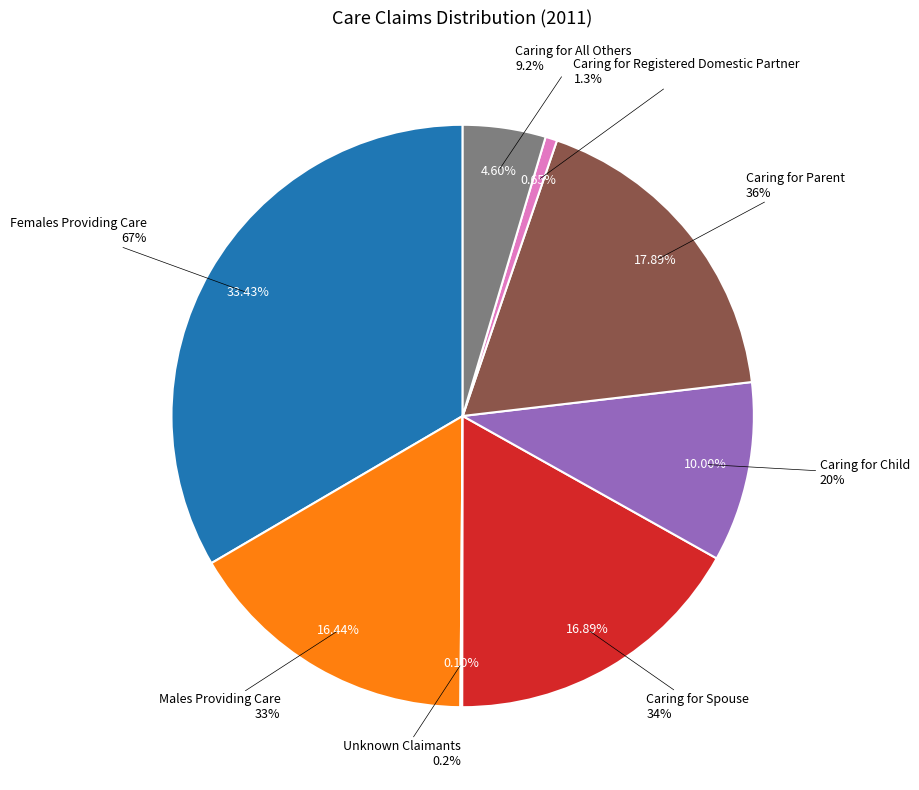

Combined, do Caring for All Others and Caring for Spouse account for over 50%?

No